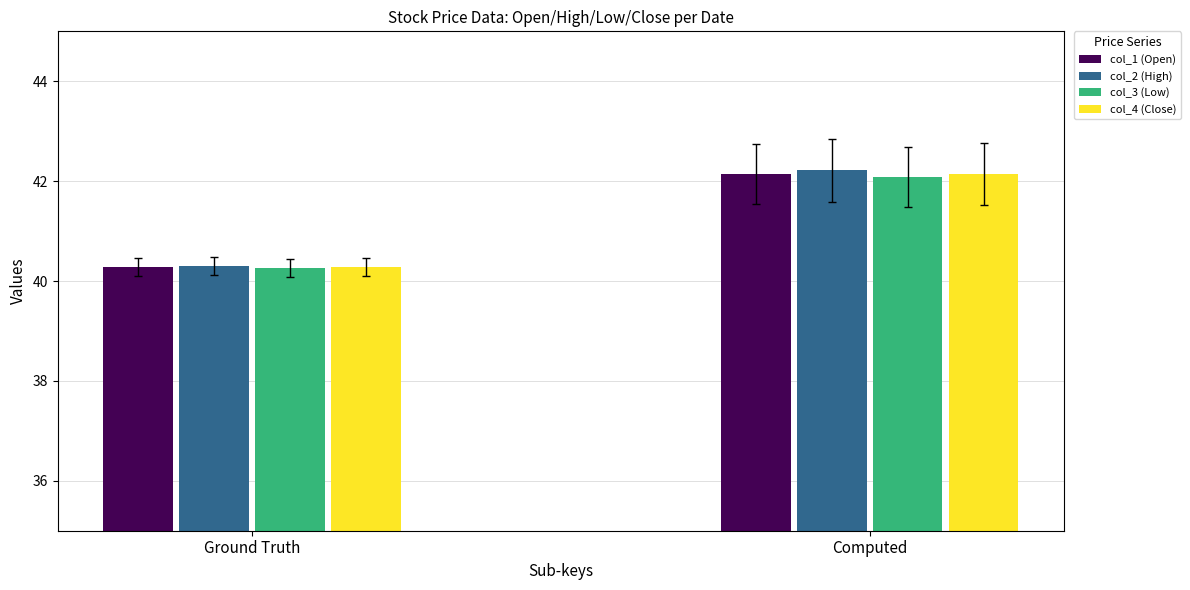

How many series are shown in this chart?

4